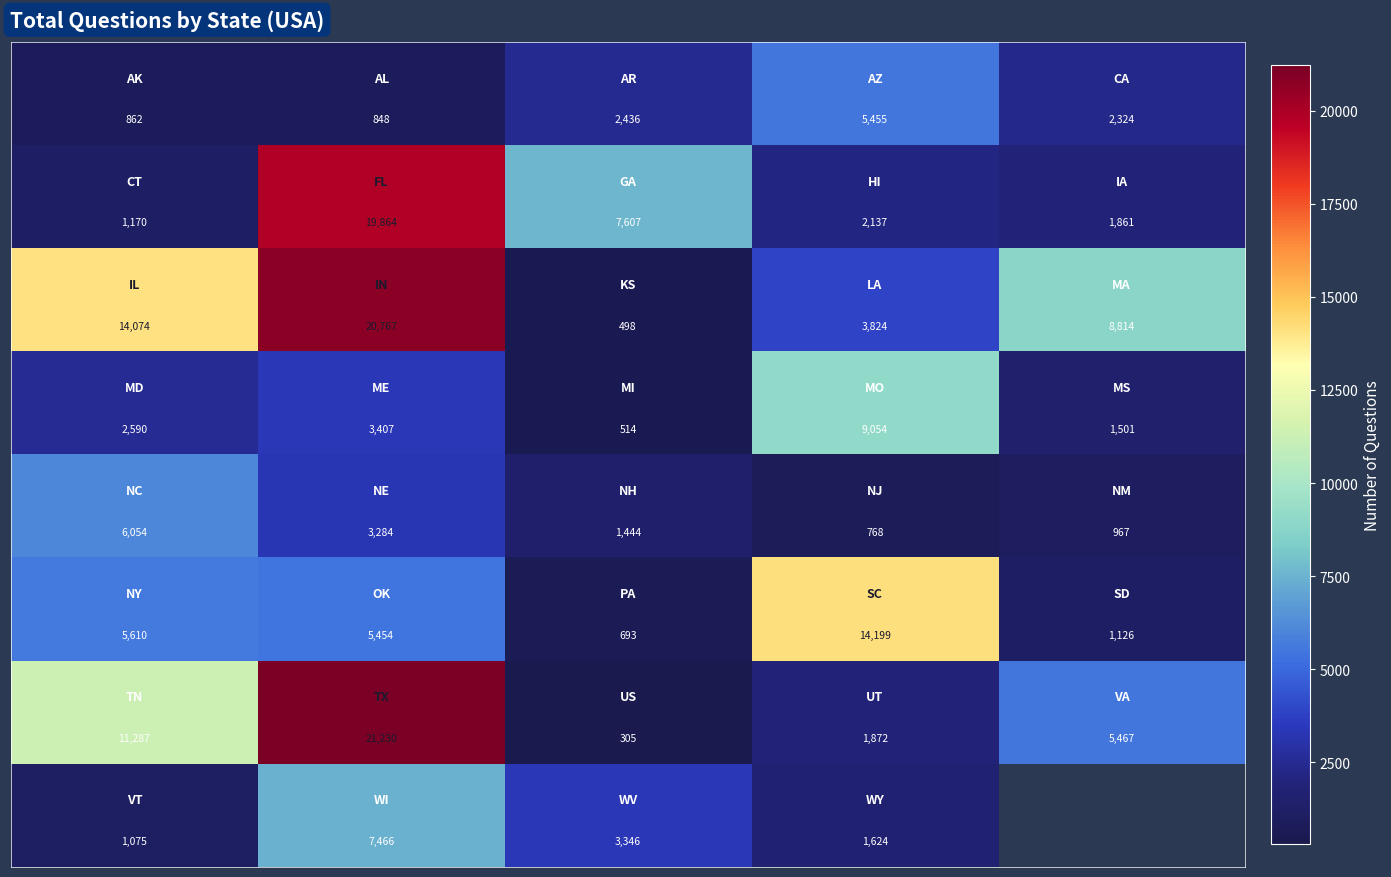

What is the maximum value shown in the chart?

21230.0